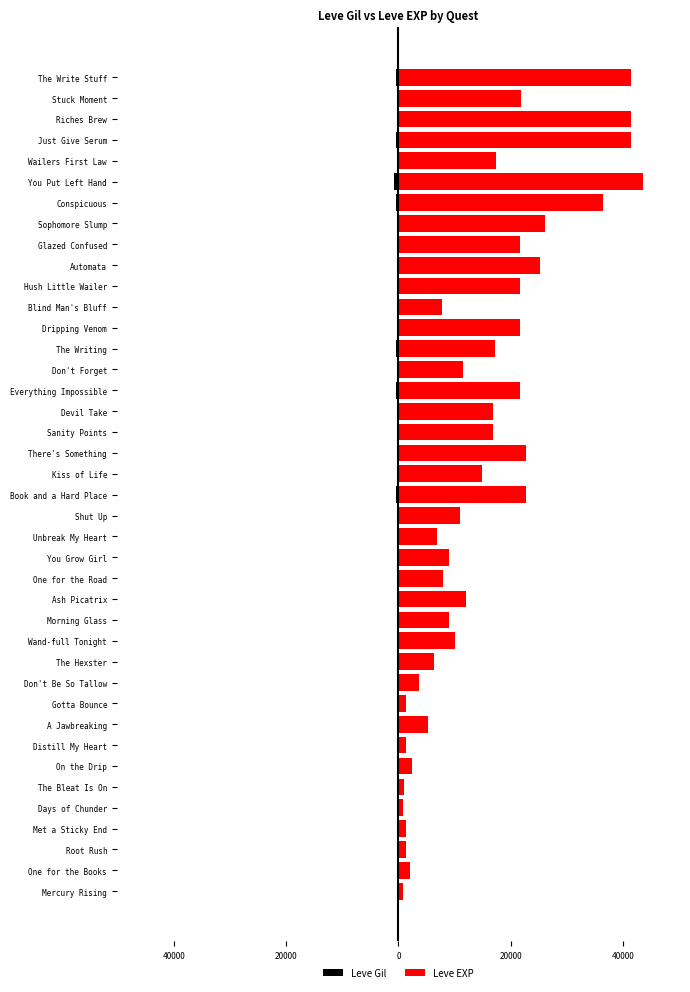

The Leve Gil series shows -149 at Hush Little Wailer. True or false?

False